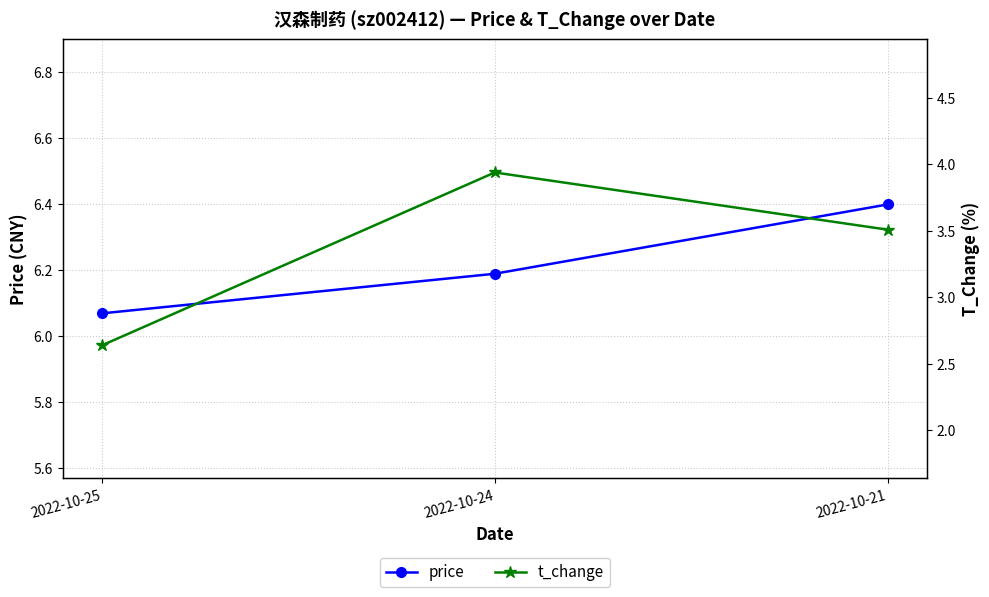

Reading left to right, extract all data points from this chart.

price: 2022-10-25=6.1	2022-10-24=6.2	2022-10-21=6.4
t_change: 2022-10-25=2.6	2022-10-24=3.9	2022-10-21=3.5